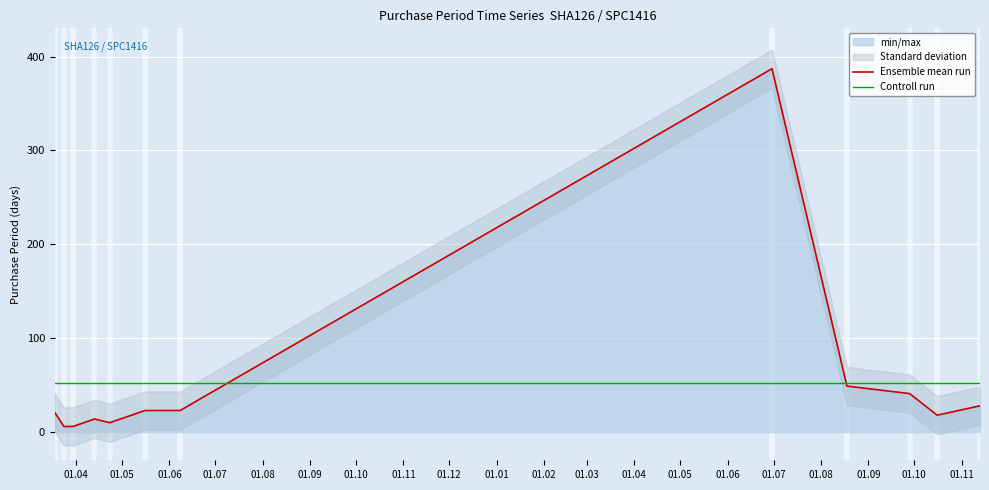

What is the label of the 12th point from the right?

01.04